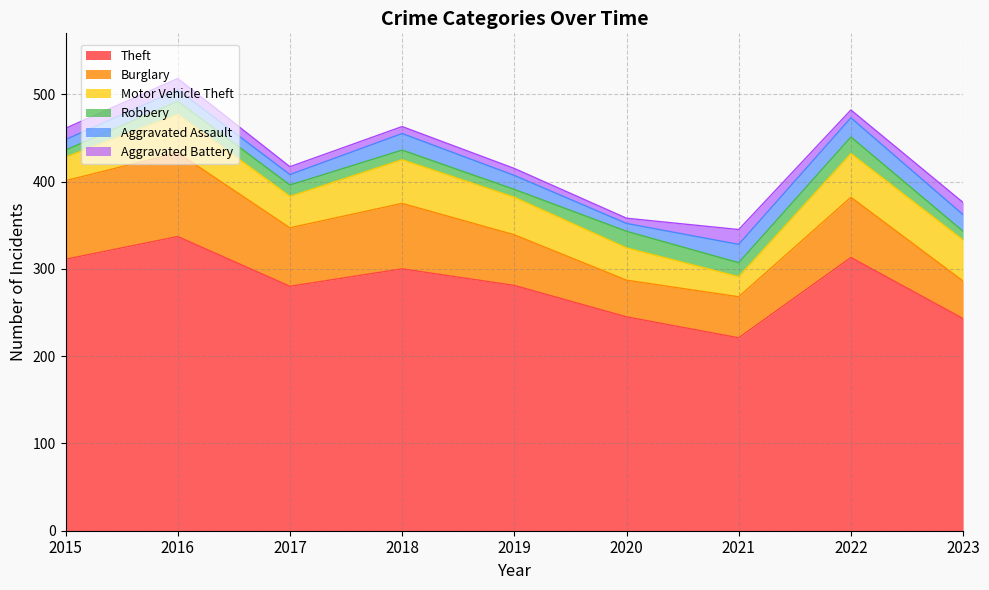

The value of Aggravated Assault at 2015 is 12. True or false?

True